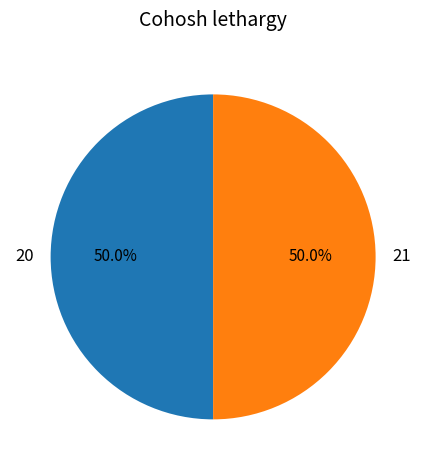

How much of the chart is everything except 21?

50.0%